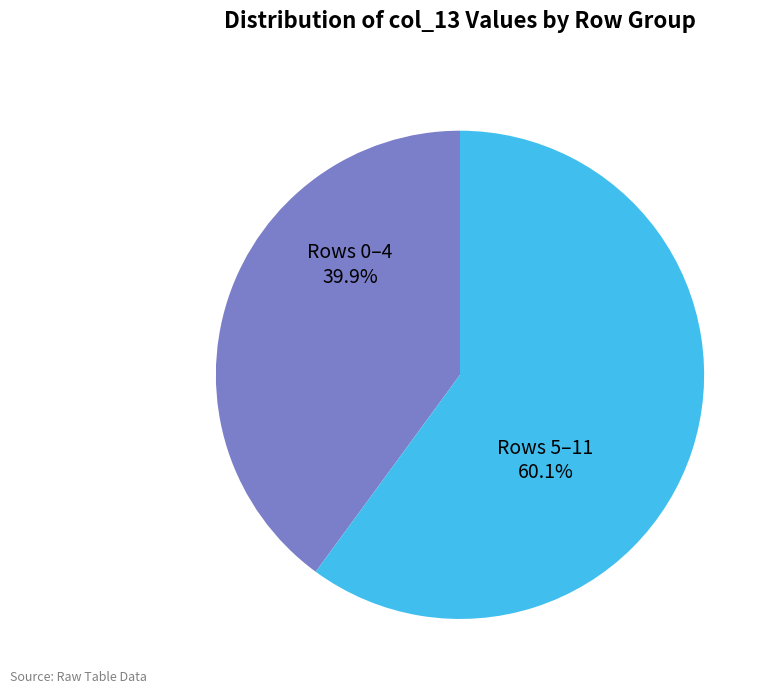

Is there any slice that represents more than half of the pie?

Yes